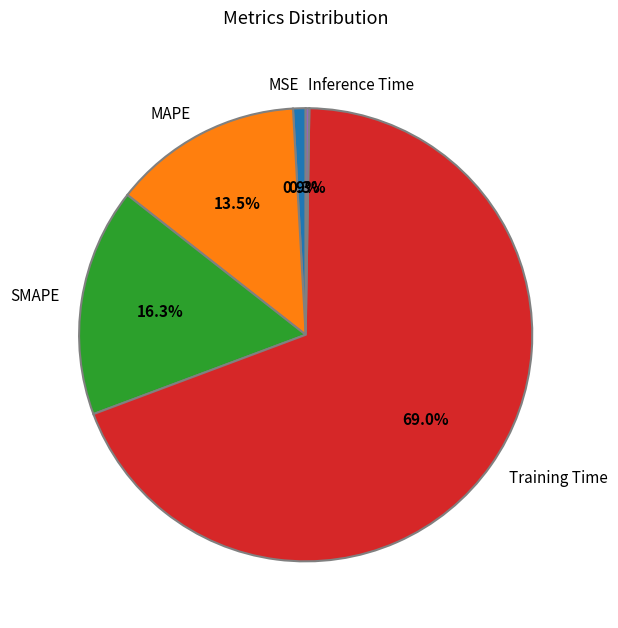

To the nearest percent, what is the difference between the largest and smallest slice percentages?

69%